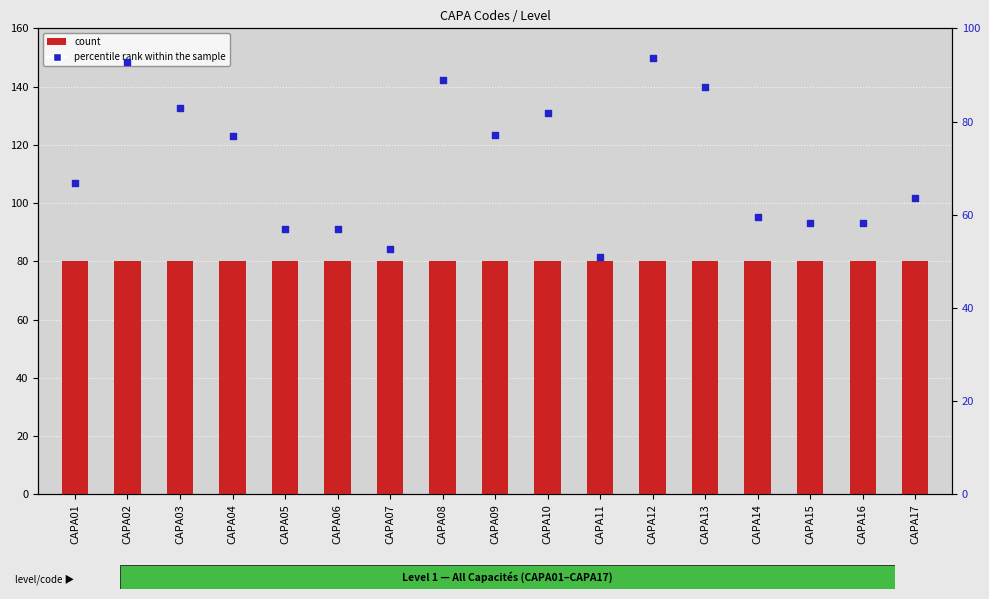

At how many categories does at least one series exceed 76?

17